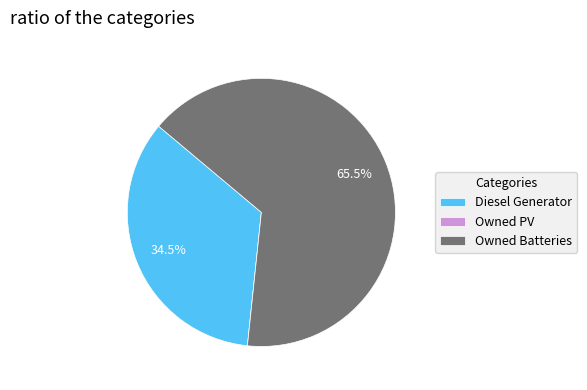

Does Owned Batteries account for over 50% of the chart?

Yes